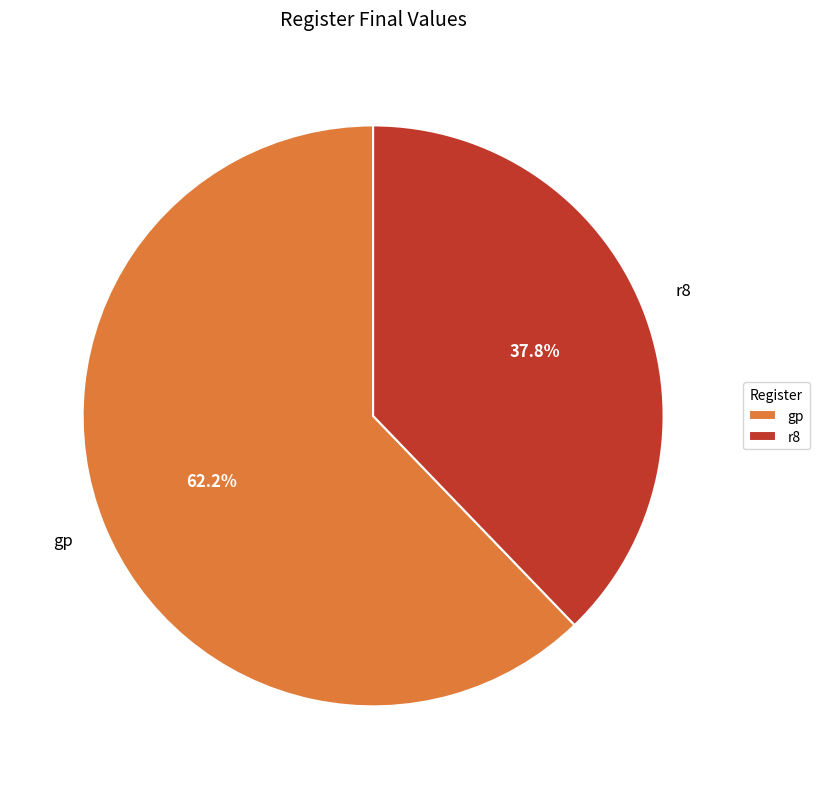

To the nearest percent, what percentage of the pie is r8?

38%